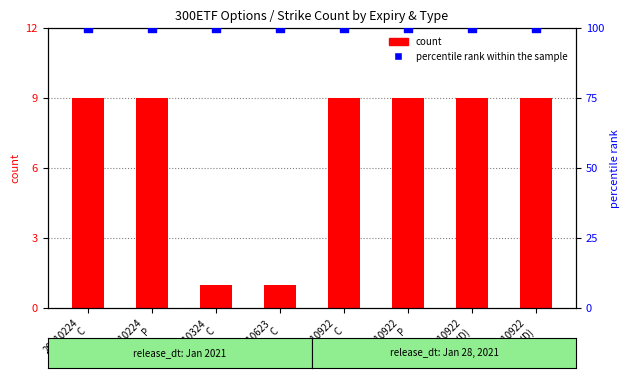

Which series reaches the maximum Y coordinate?

percentile rank within the sample